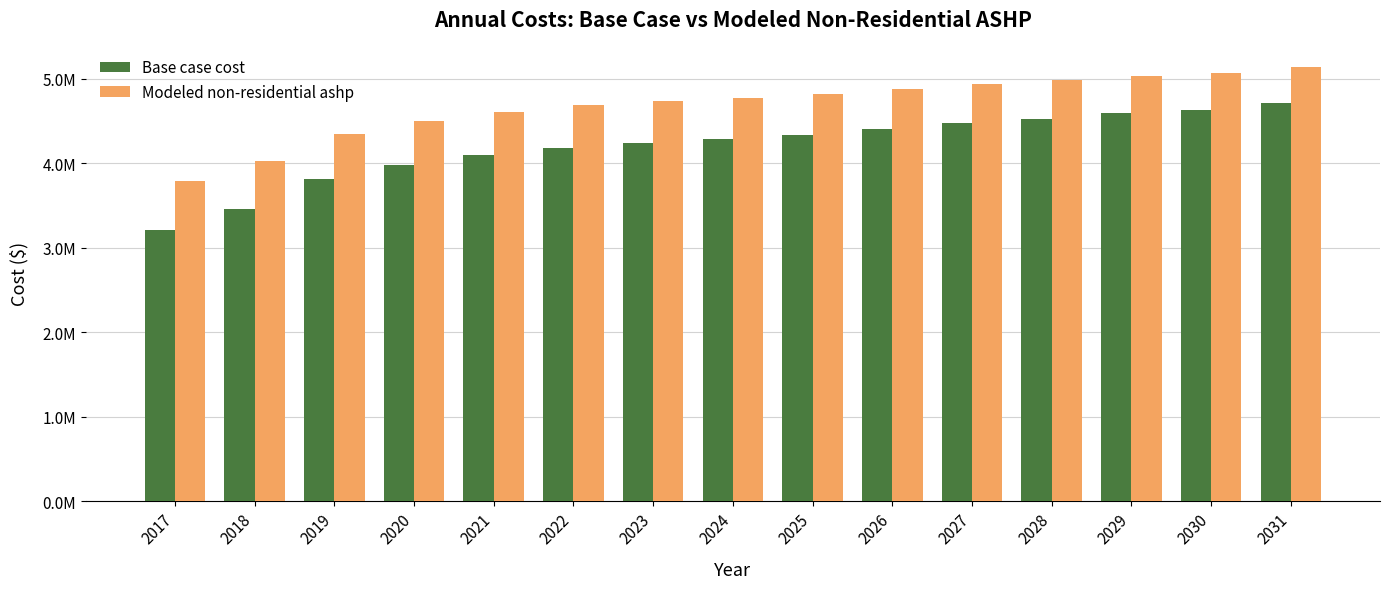

List the series in order of their overall mean, highest first.

Modeled non-residential ashp, Base case cost